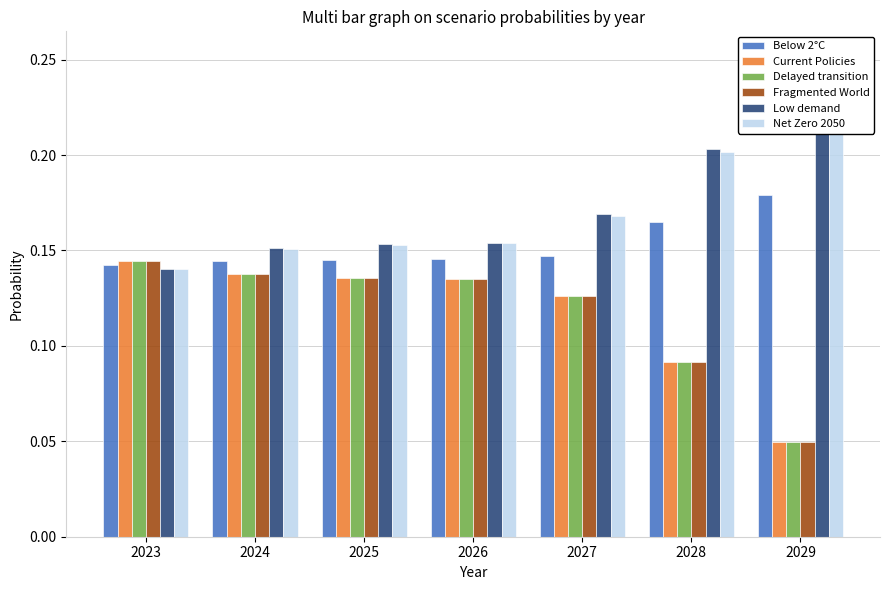

What is the value of the Fragmented World bar at the 1st from the left?

0.1